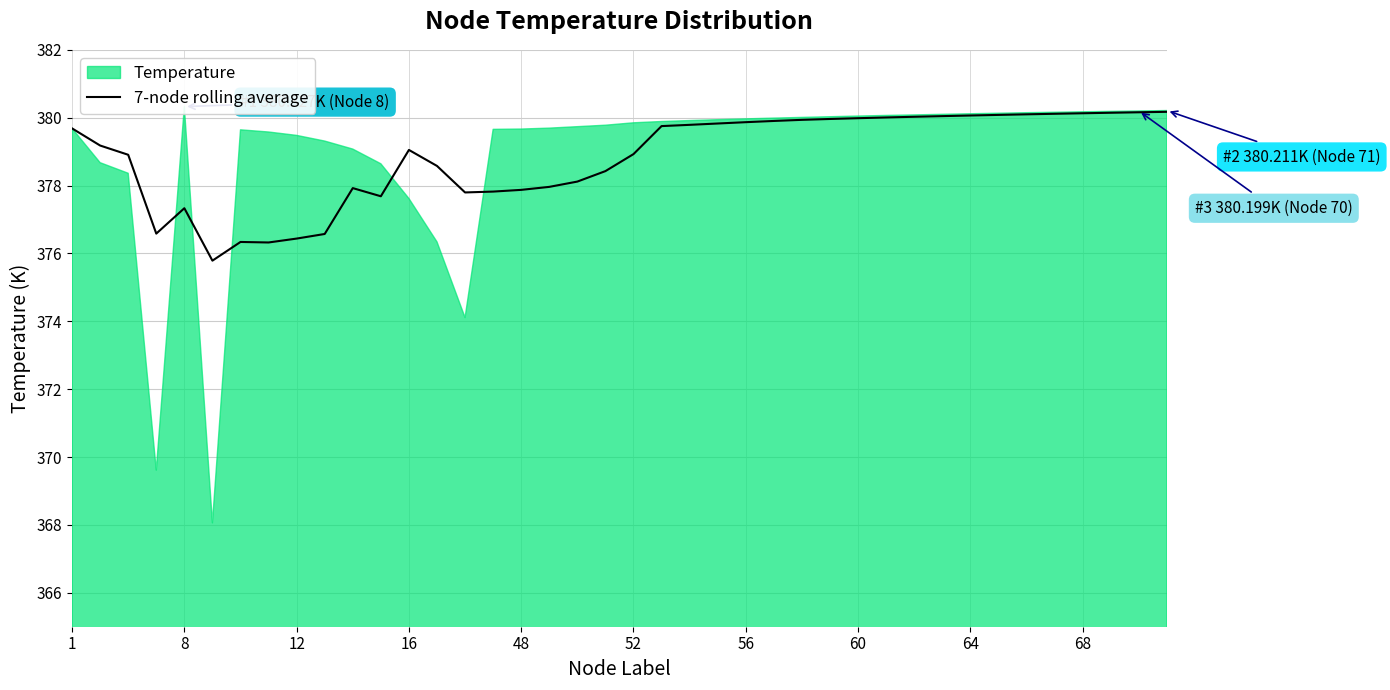

What is the change in value from 14 to 19?

+0.6